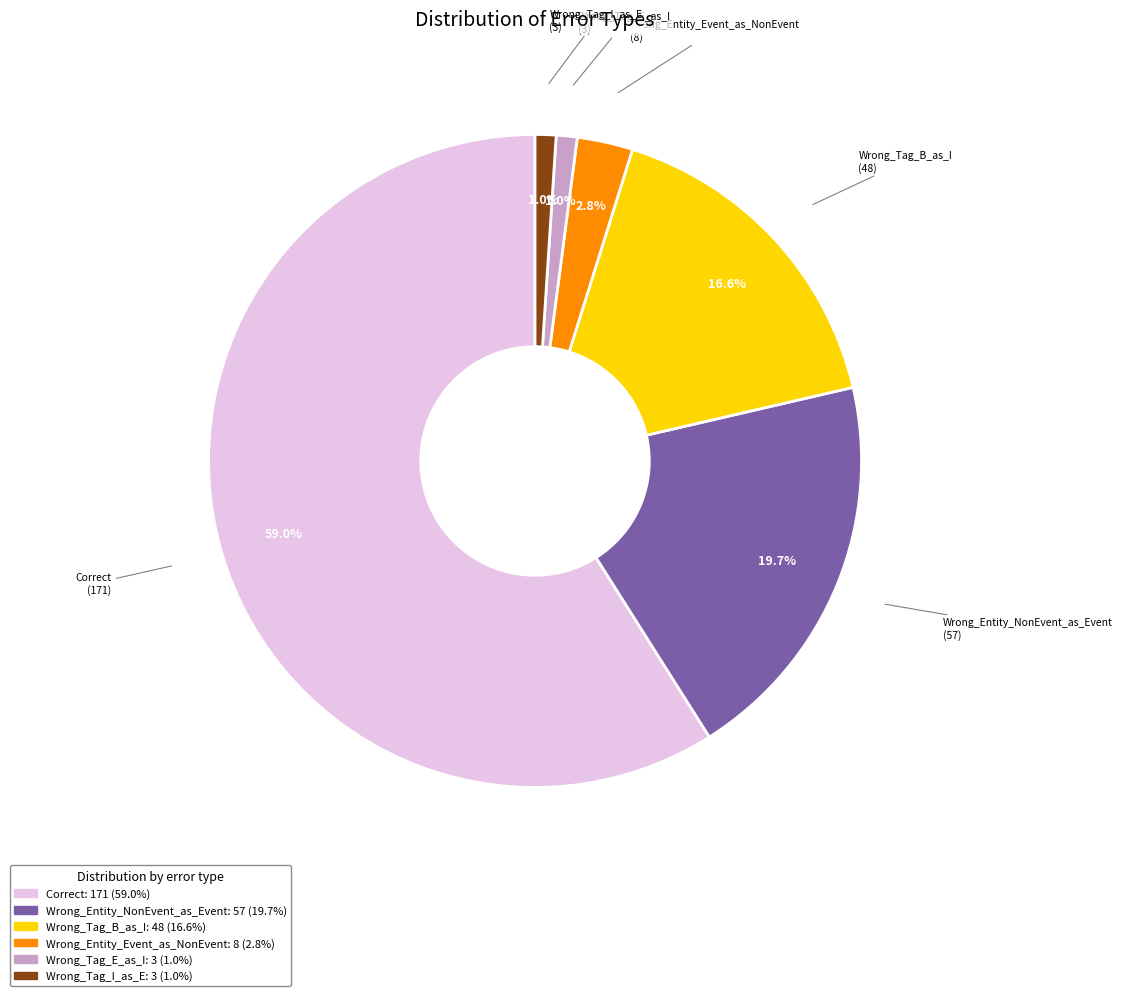

Between Wrong_Entity_Event_as_NonEvent and Correct, which is larger?

Correct